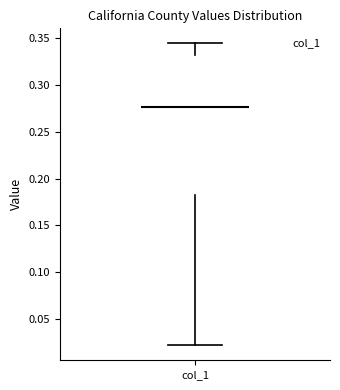

Transcribe this box plot: give where the median line is, the range the box spans, and where the two whiskers end, as read against the y-axis. The values are not printed on the chart, so give them approximately, as read against the axis.

median 0.275, box 0.180 to 0.330, whiskers 0.020 to 0.345